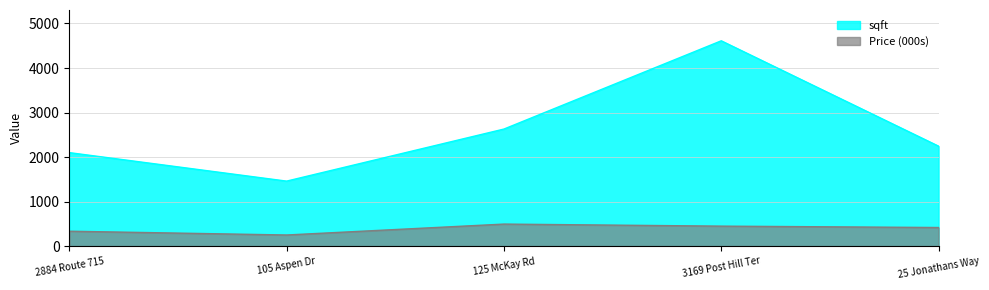

Does the chart have visible grid lines?

Yes